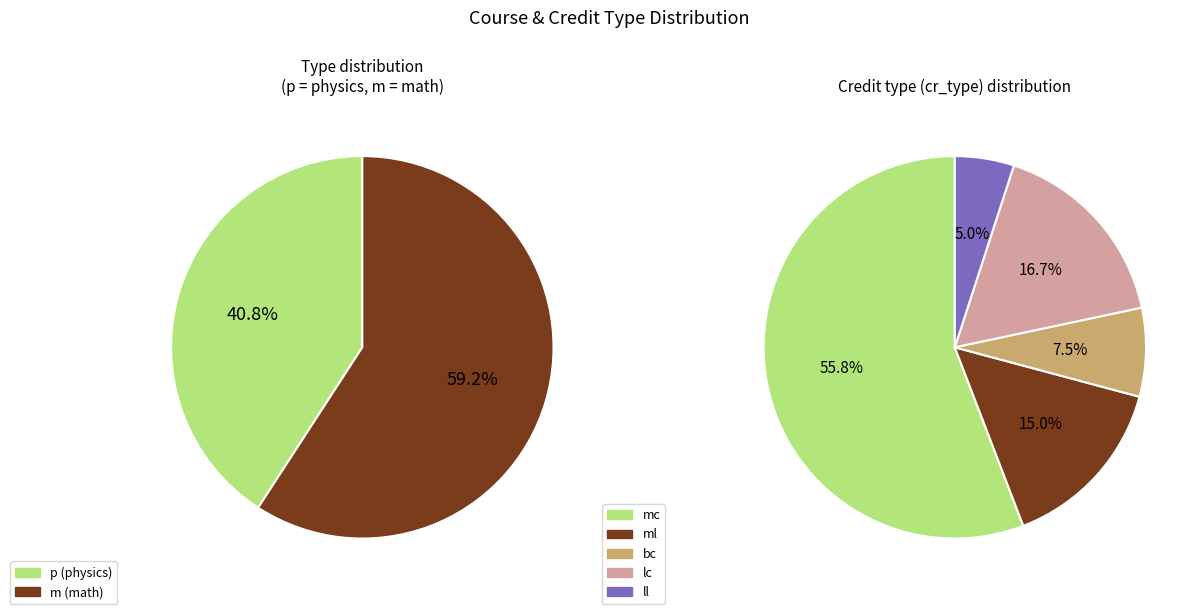

What percentage is the m slice, to the nearest percent?

59%